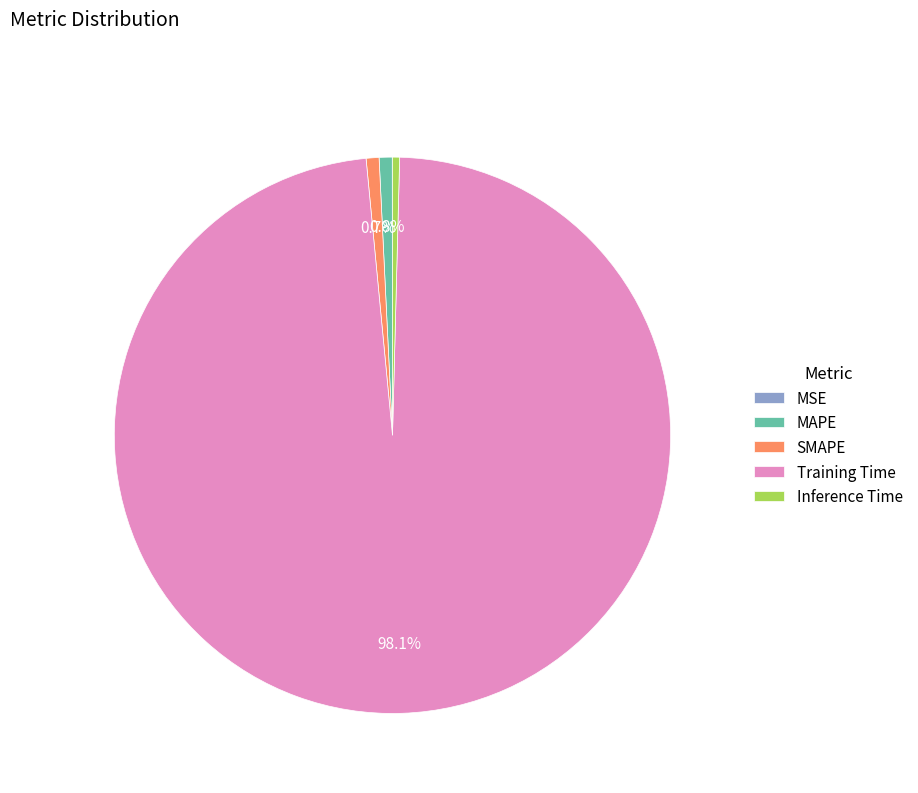

What portion of the pie excludes Training Time?

1.9%